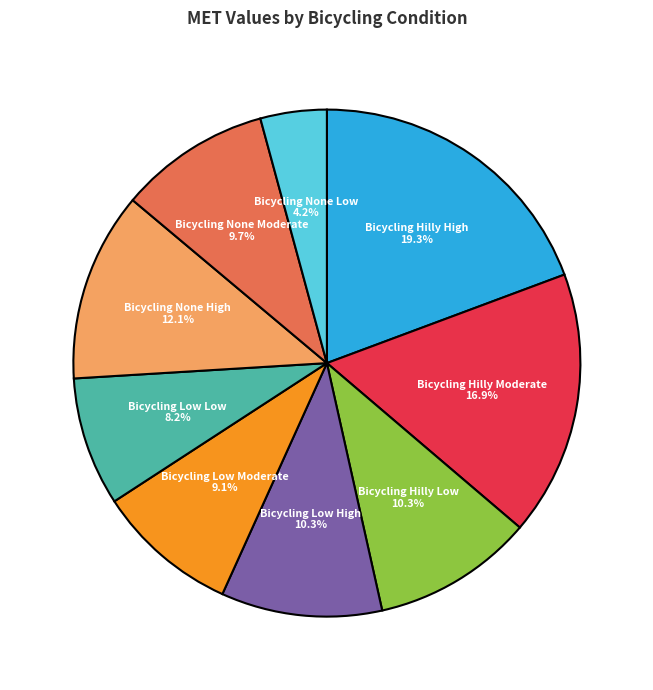

Which category has the smallest portion of the pie?

Bicycling None Low